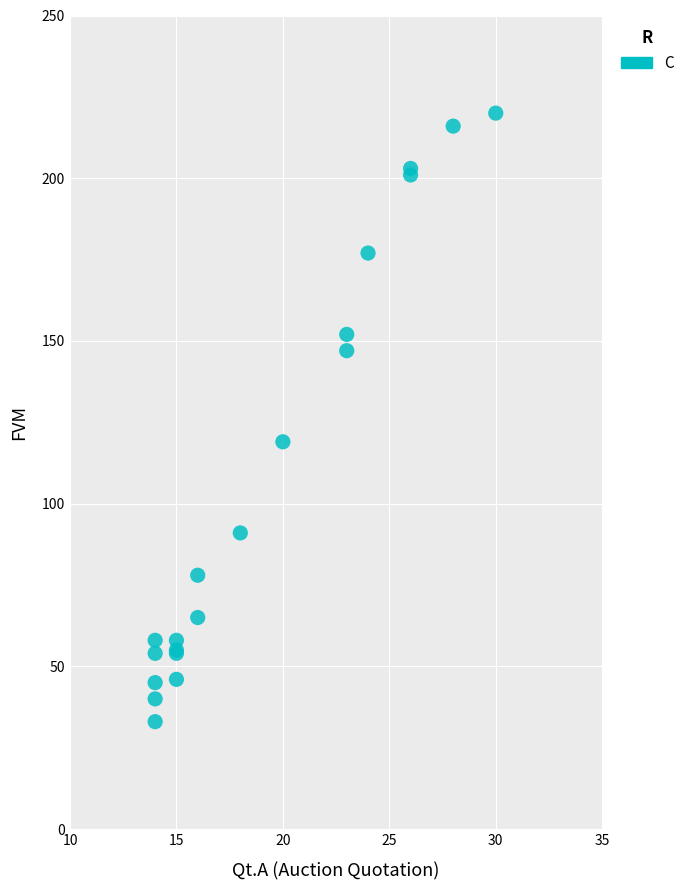

What Y value in the scatter plot is closest to 126?

119